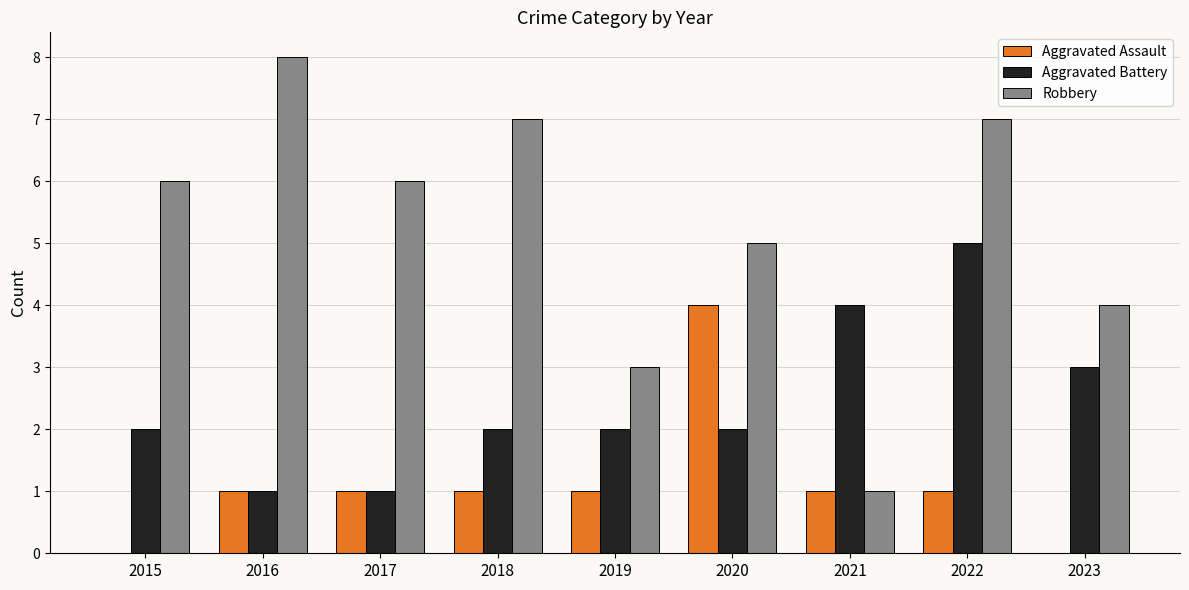

Count the Aggravated Assault values in the range 1 to 2.

6